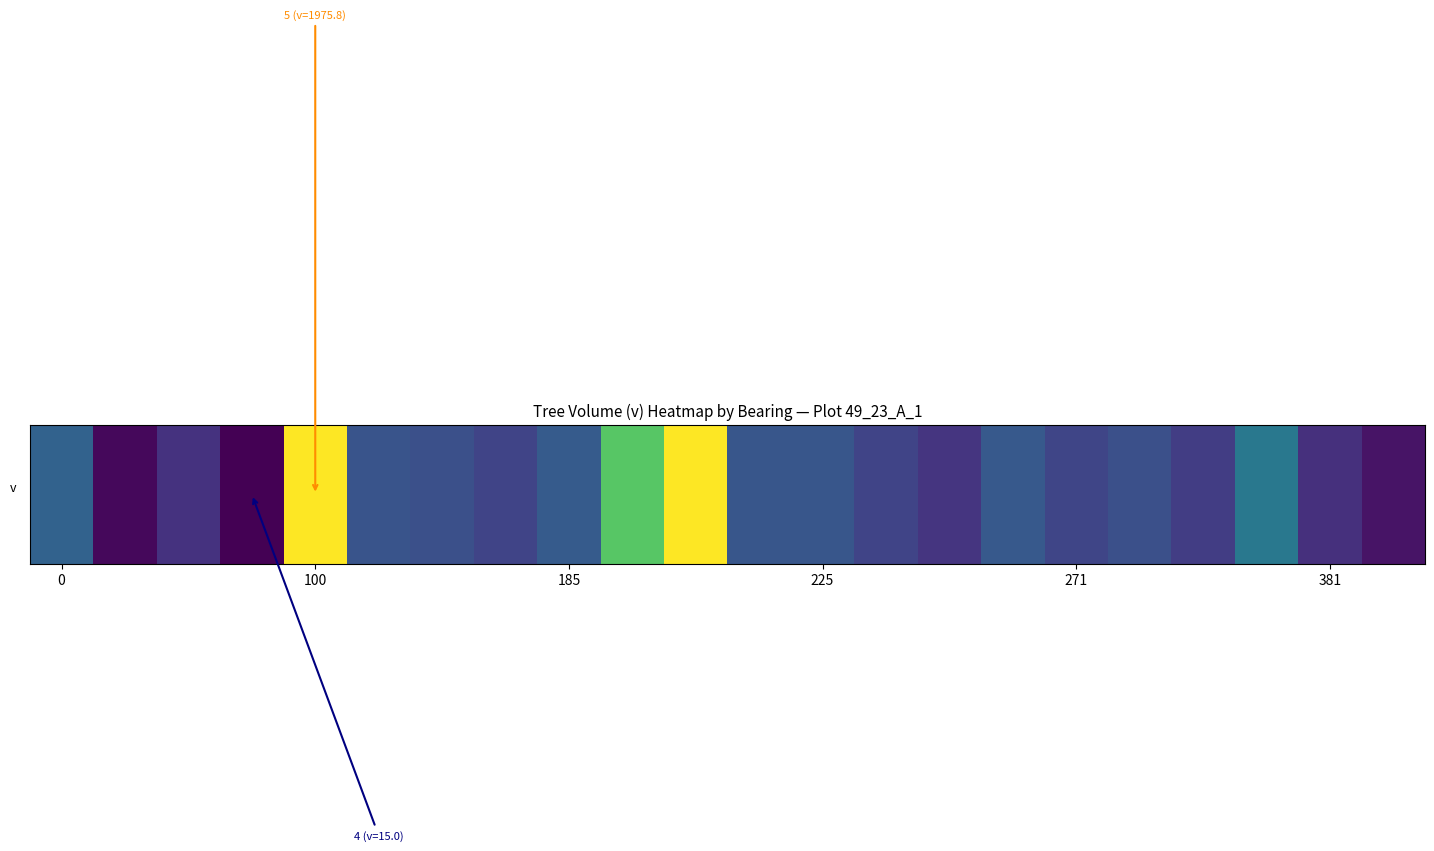

What is the approximate value at 9?

147.7